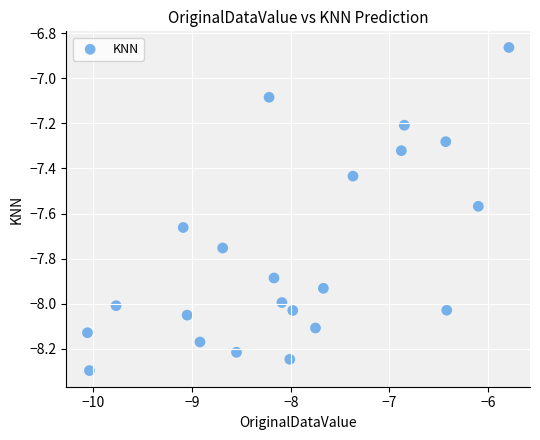

What is the range of Y values (max minus min)?

1.4